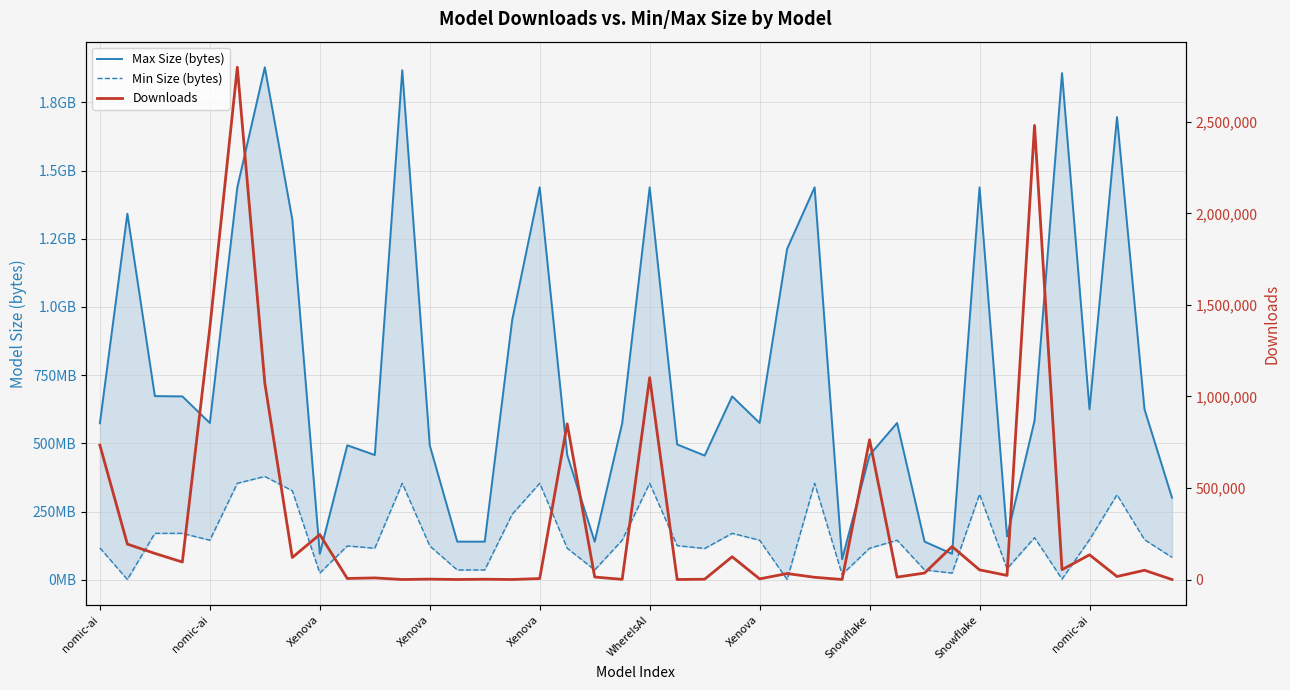

Which category has the lowest value across all series?

27